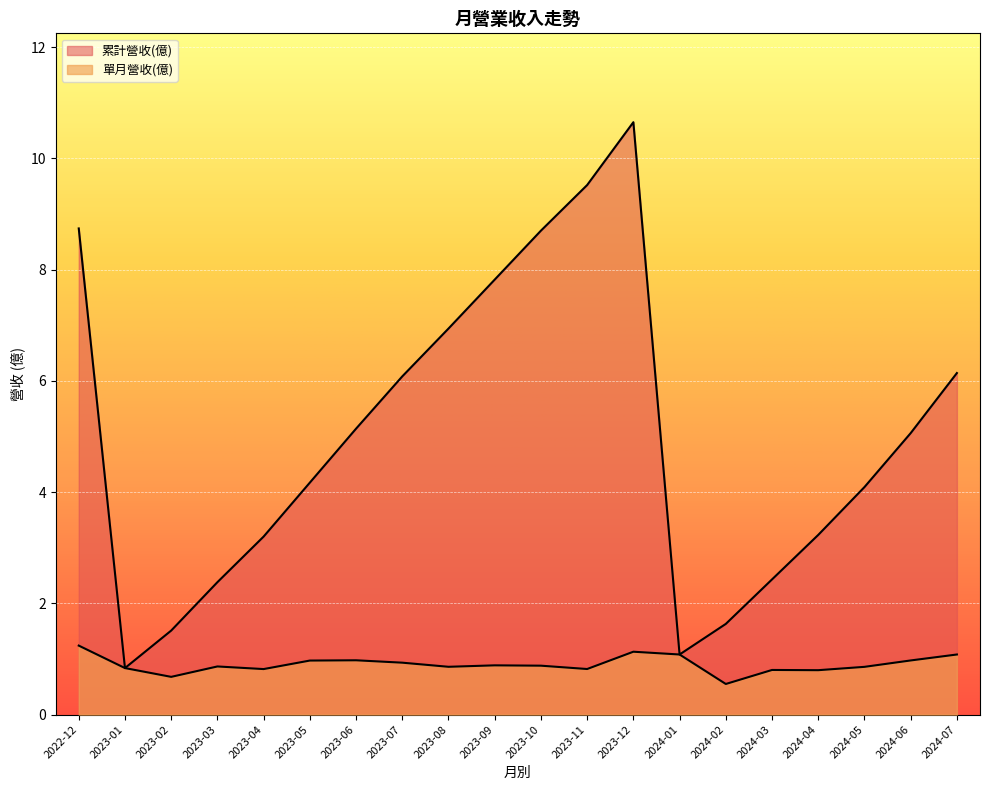

Which category has the lowest value across all series?

2024-02